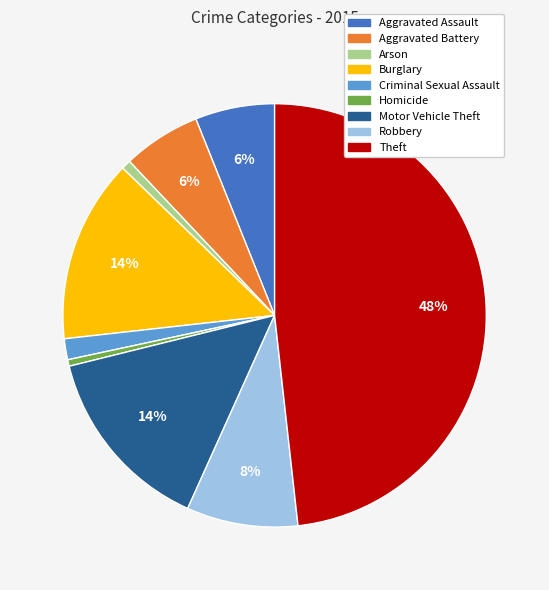

Does Criminal Sexual Assault account for over 50% of the chart?

No